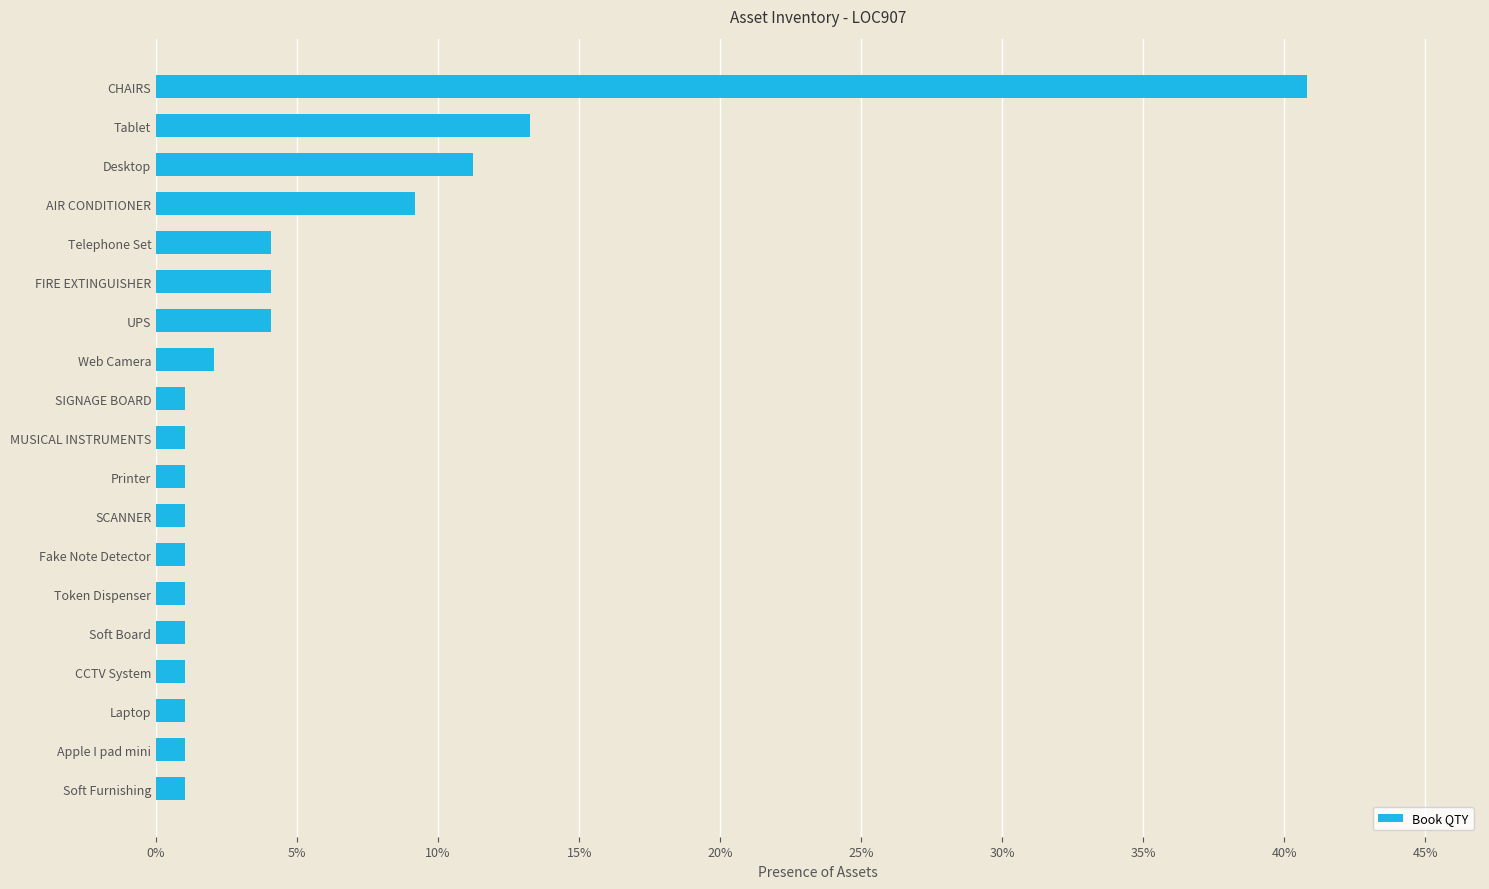

Does the chart contain any negative values?

No